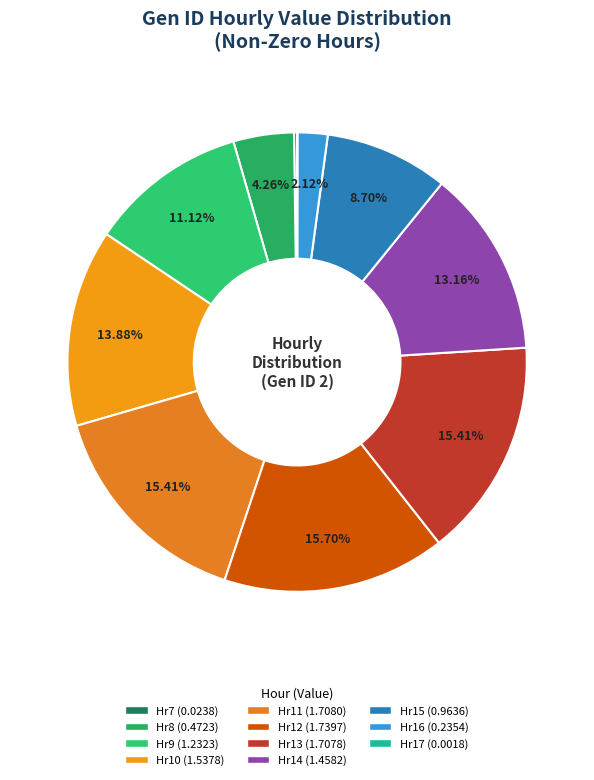

To the nearest percent, what is the average slice percentage?

9%